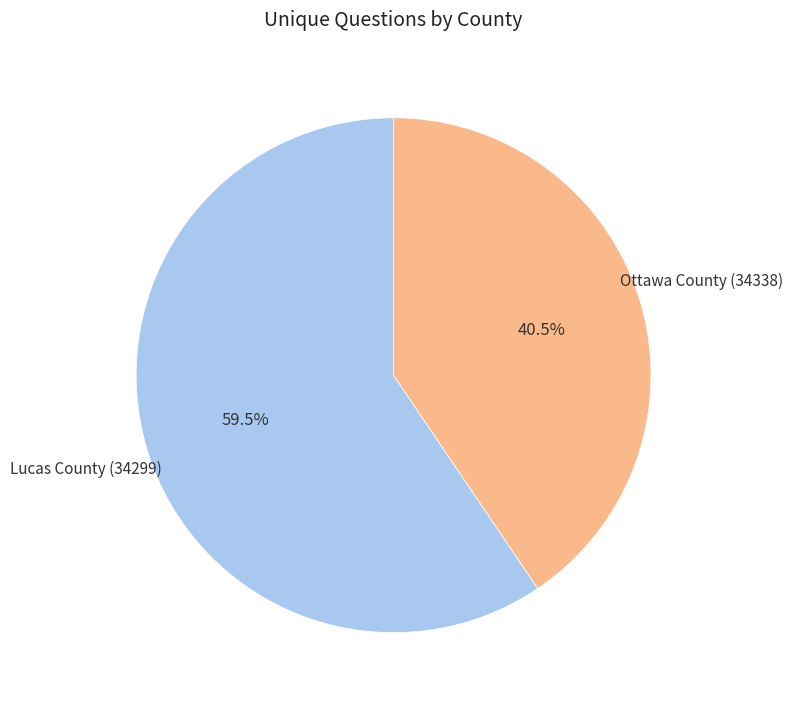

Is there any slice that represents more than half of the pie?

Yes